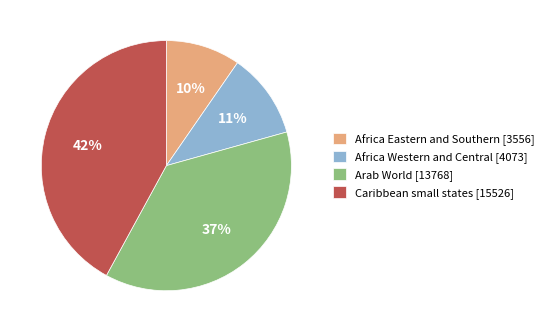

How many slices are in this pie chart?

4